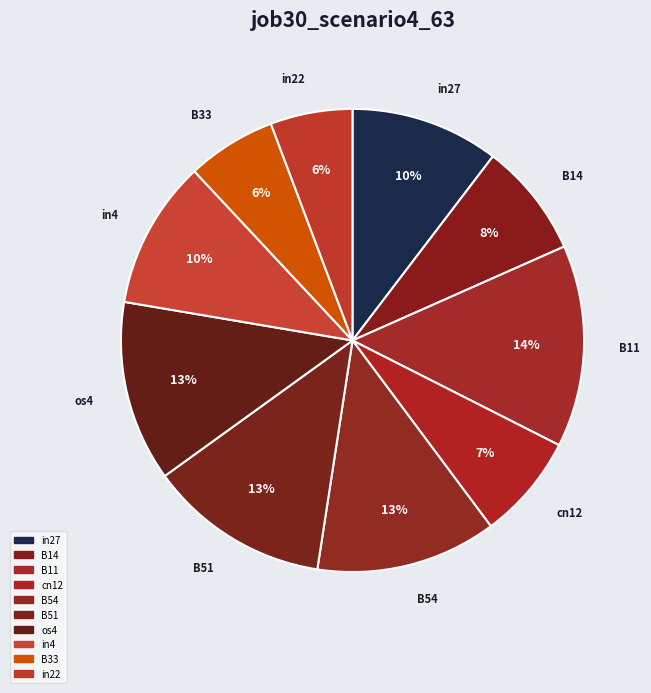

How many segments does this pie chart have?

10